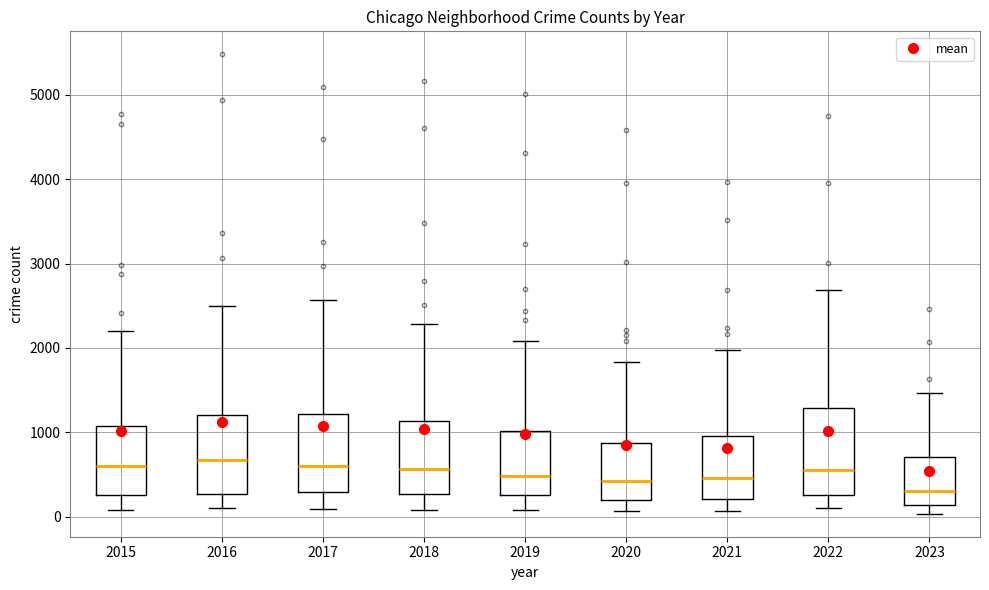

Reading left to right, transcribe this box plot: for each box, give where its median line is, the range the box spans, and where its two whiskers end, as read against the y-axis. The values are not printed on the chart, so give them approximately, as read against the axis.

2015: median 600, box 300 to 1100, whiskers 100 to 2200
2016: median 700, box 300 to 1200, whiskers 100 to 2500
2017: median 600, box 300 to 1200, whiskers 100 to 2600
2018: median 600, box 300 to 1100, whiskers 100 to 2300
2019: median 500, box 300 to 1000, whiskers 100 to 2100
2020: median 400, box 200 to 900, whiskers 100 to 1800
2021: median 500, box 200 to 900, whiskers 100 to 2000
2022: median 600, box 300 to 1300, whiskers 100 to 2700
2023: median 300, box 100 to 700, whiskers 0 to 1500